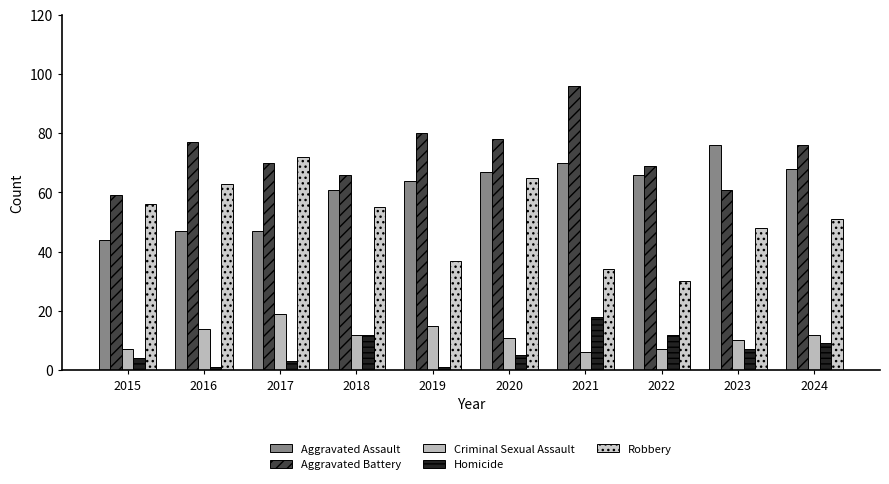

Read the Aggravated Assault value at 2023, to the nearest 5.

75